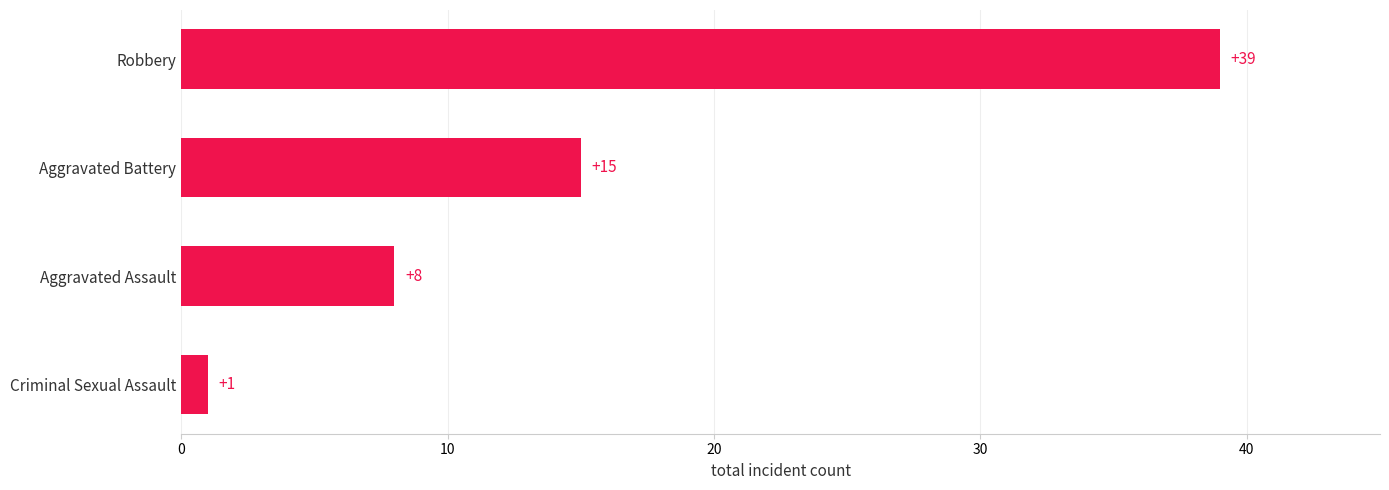

Reading top to bottom, transcribe all the data shown in this chart.

39	15	8	1